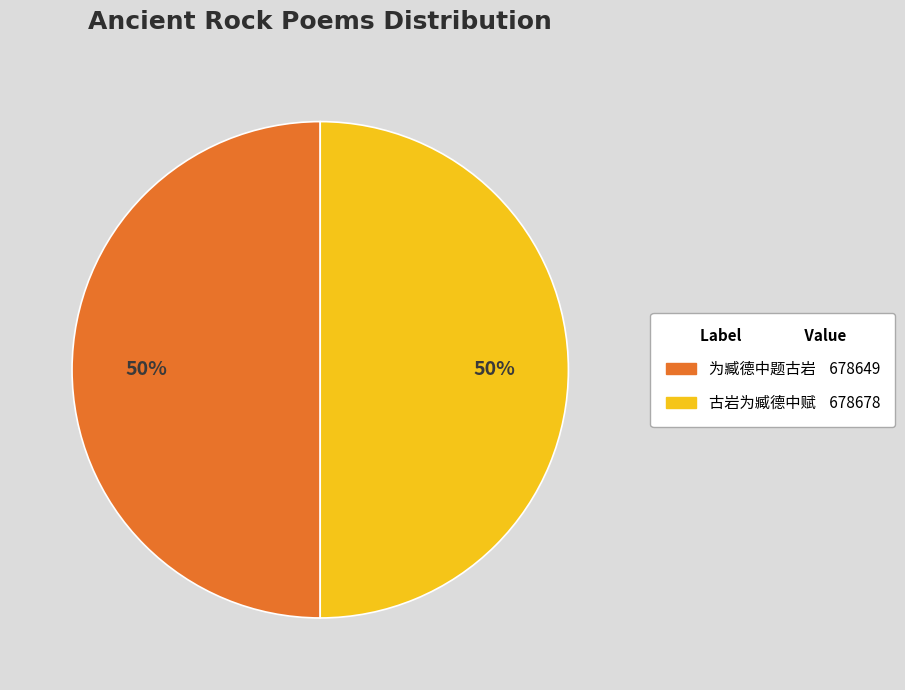

Approximately how many times larger is the value at 为臧德中题古岩 compared to 古岩为臧德中赋?

1.0